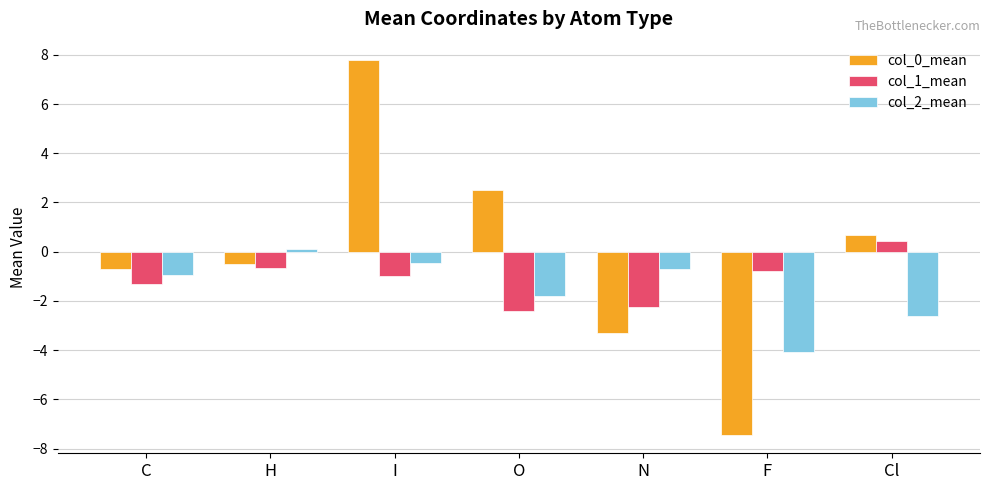

The value of col_0_mean at N is -1.1. True or false?

False